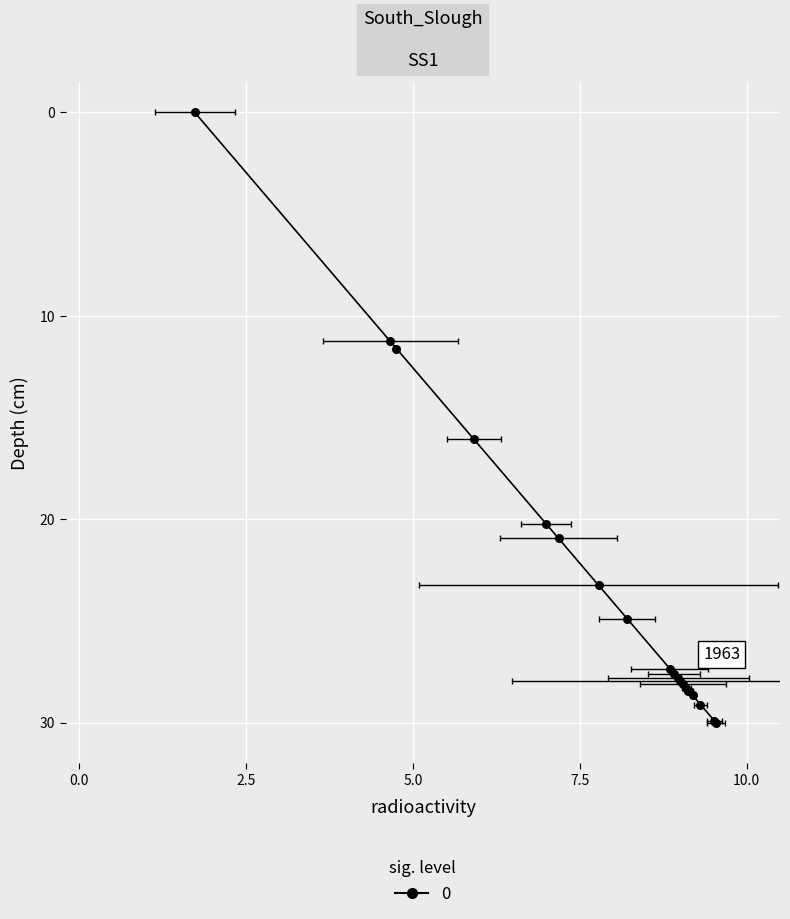

What is the change in value from 45 to 74?

+3.4